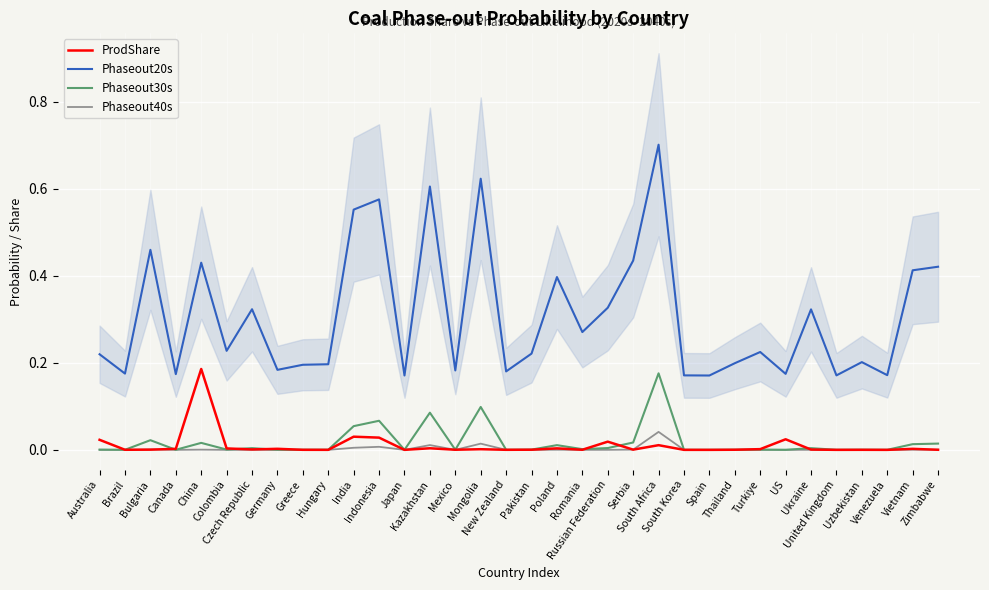

True or false: Phaseout40s and Phaseout30s cross at least once.

False